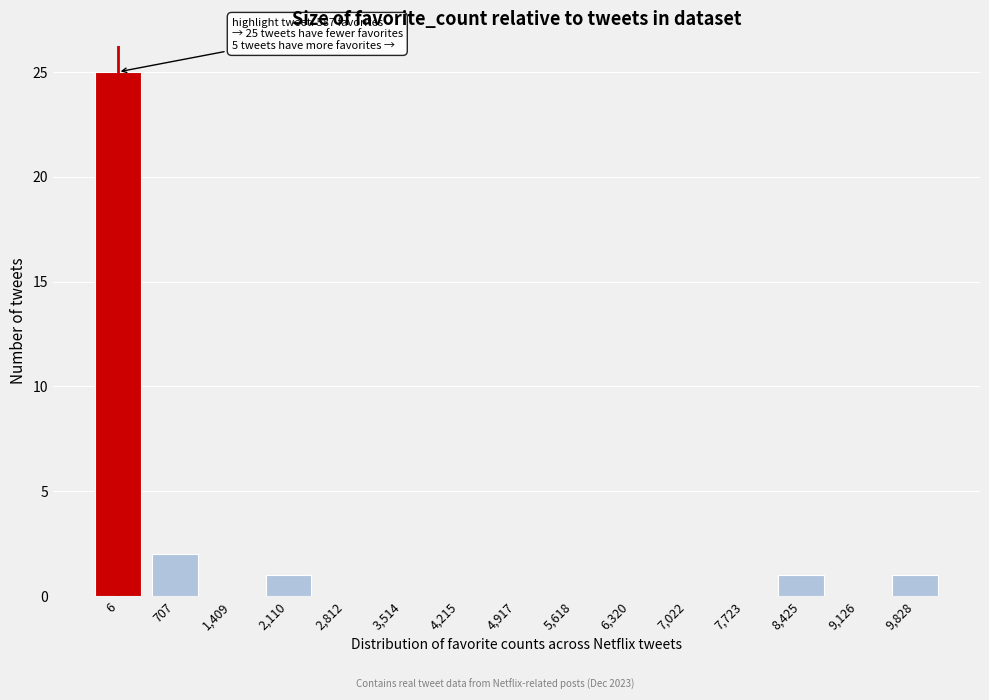

Reading left to right, list all the values displayed in this chart.

6=25	707=2	1,409=0	2,110=1	2,812=0	3,514=0	4,215=0	4,917=0	5,618=0	6,320=0	7,022=0	7,723=0	8,425=1	9,126=0	9,828=1